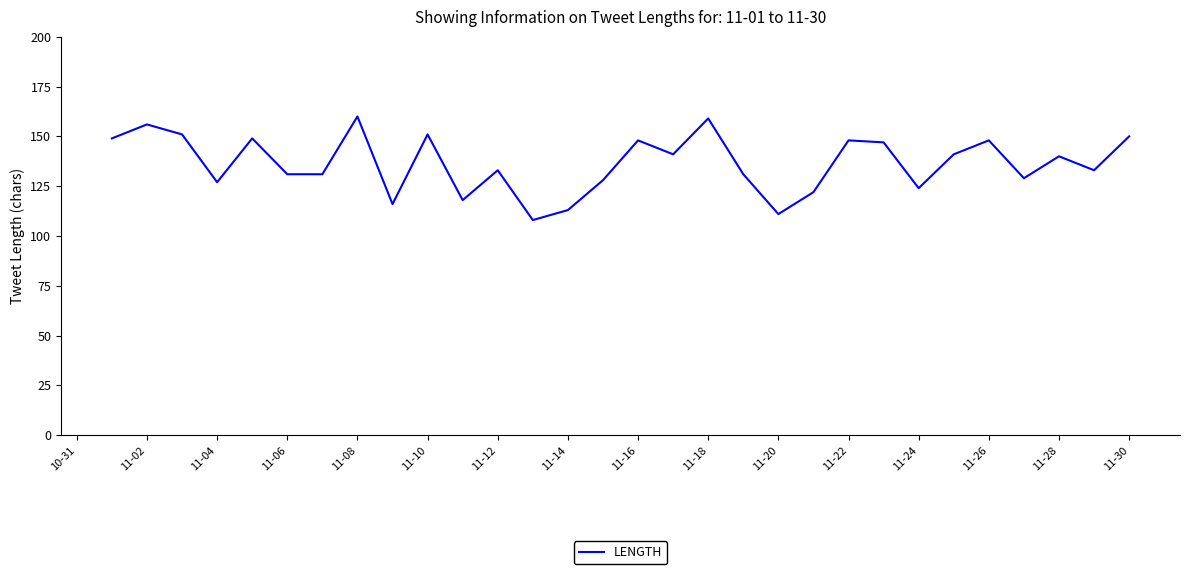

What is the minimum value shown in the chart?

108